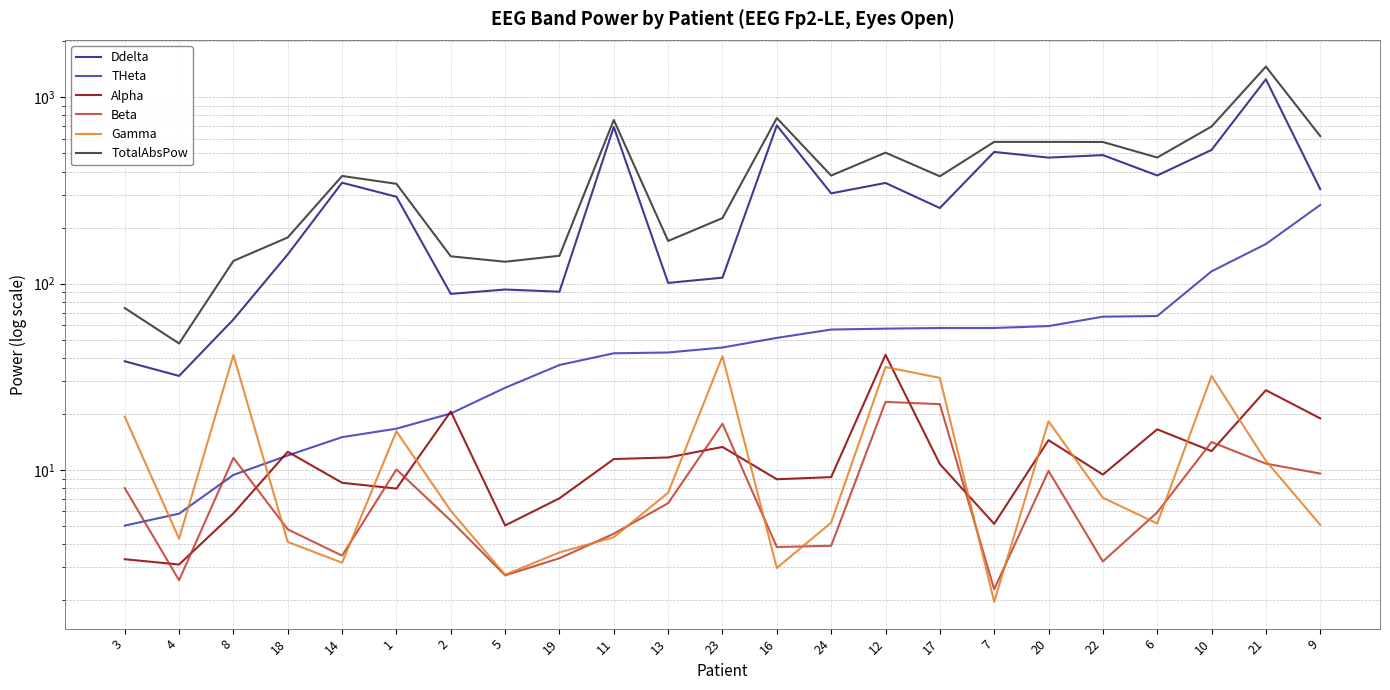

True or false: Beta has more than 2 points higher than both neighbors.

True